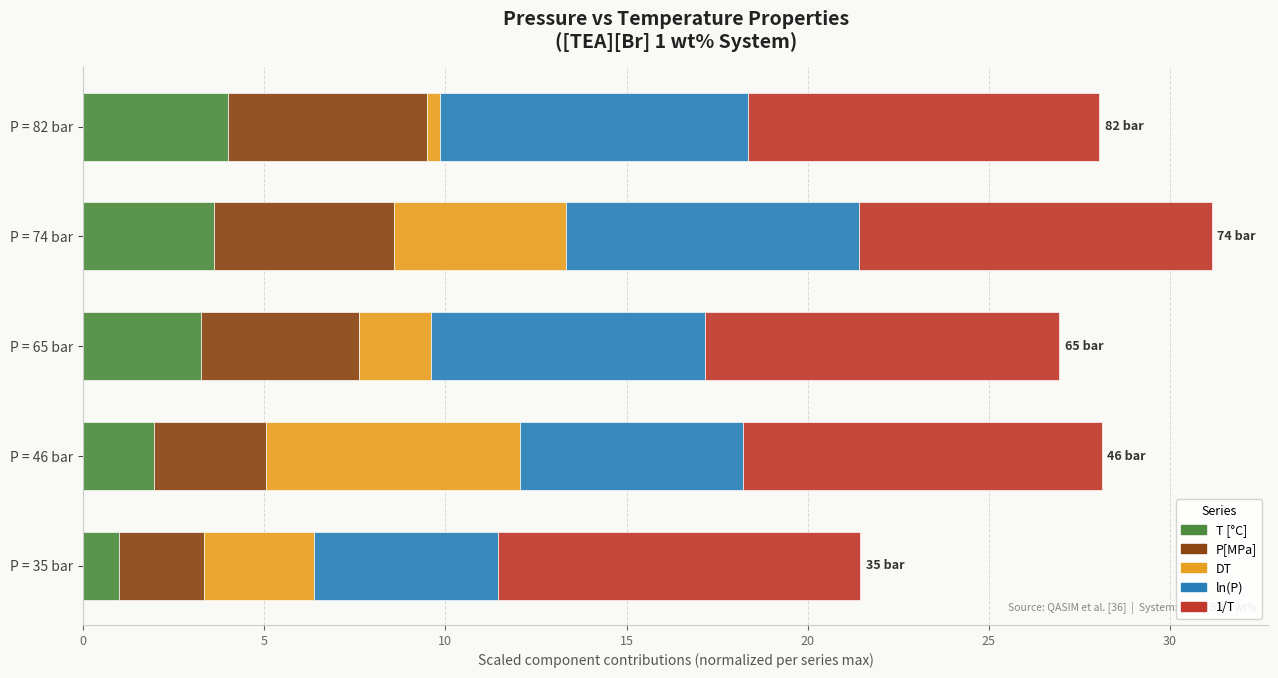

At which category is the sum across all series the highest?

P = 74 bar